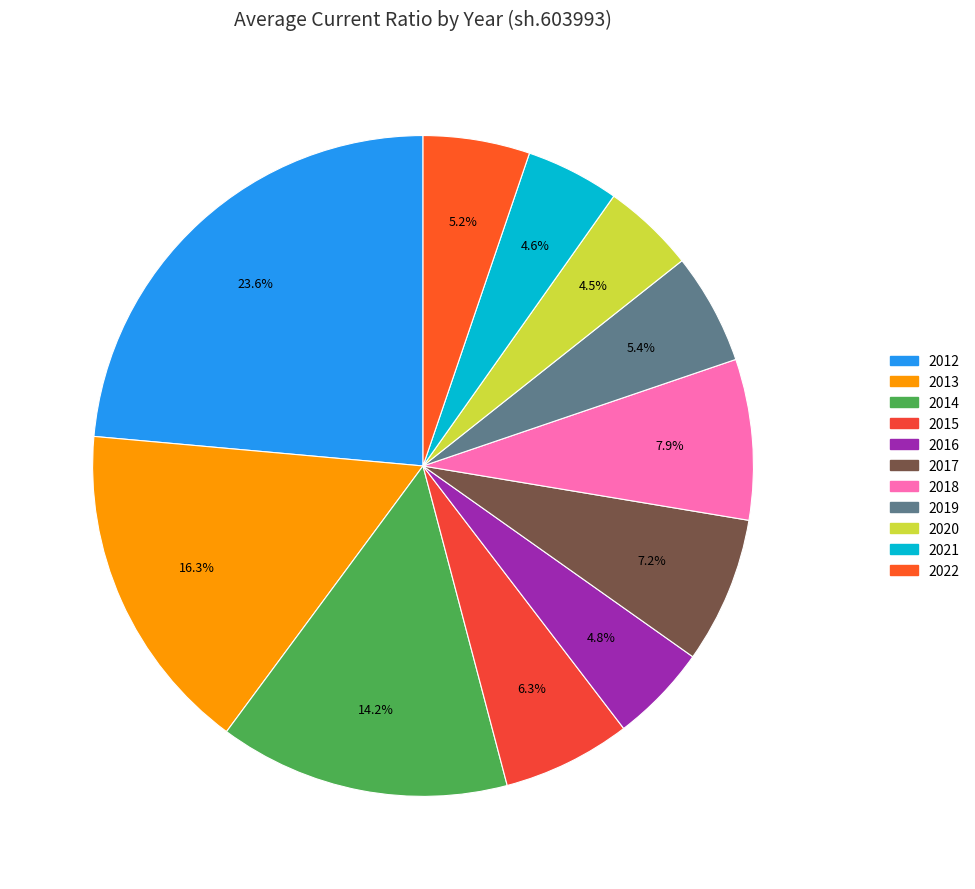

Does 2018 represent more than half of the total?

No